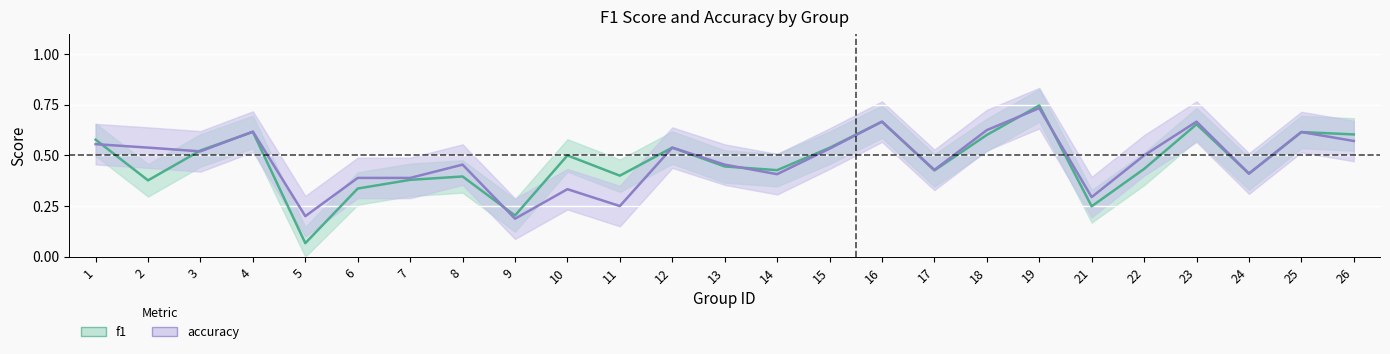

How many intersections are there between f1 and accuracy?

7